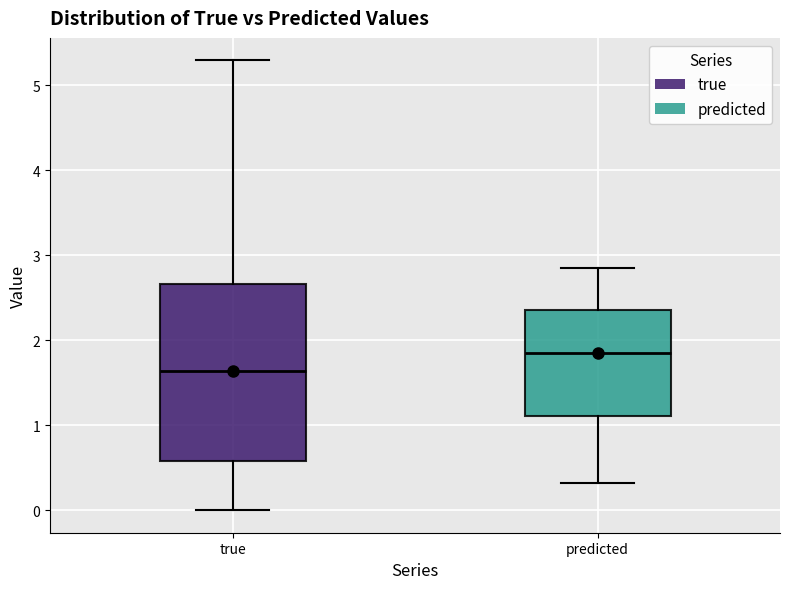

Where does the median line of the box for true sit on the y-axis? The values are not printed on the chart, so give them approximately, as read against the axis.

1.6